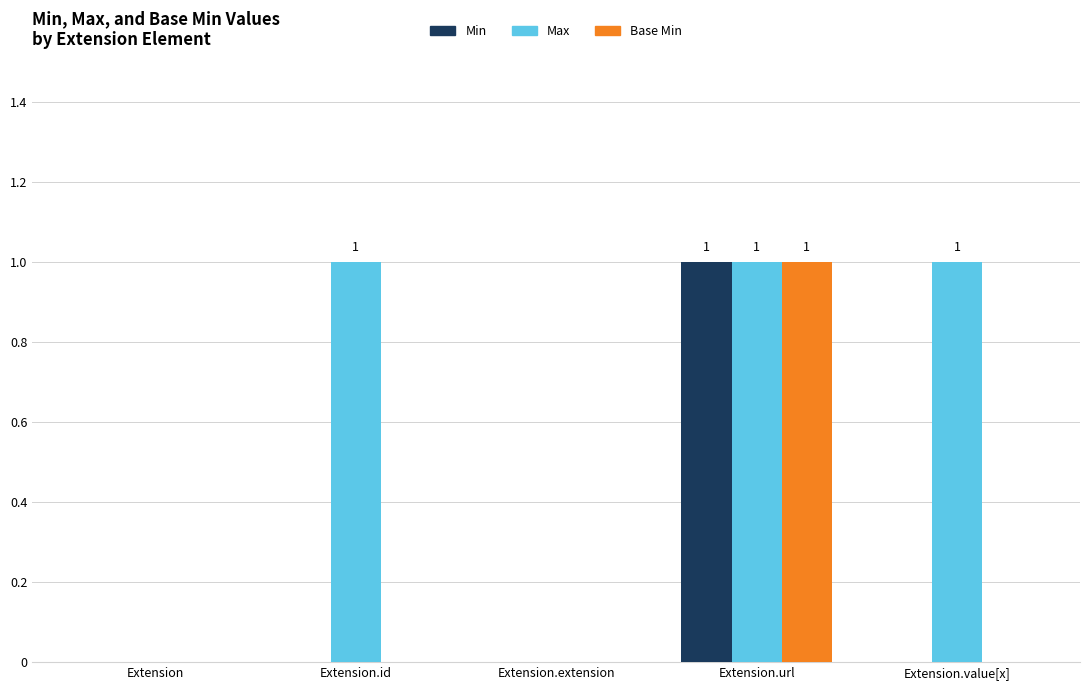

What is the spread (max minus min) of values at Extension.value[x]?

1